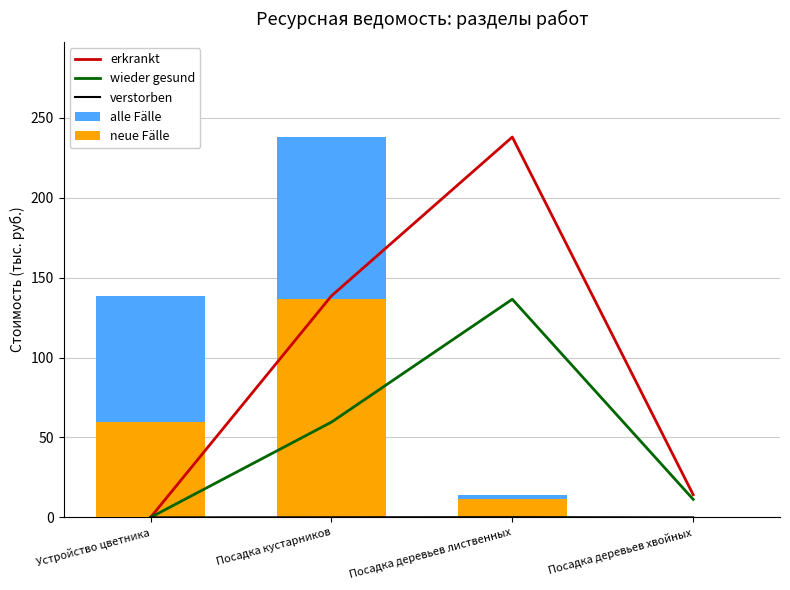

Reading left to right, extract all data points from this chart.

erkrankt: 0.0	138.6	238.0	14.2
wieder gesund: 0.0	59.6	136.5	11.3
verstorben: 0.0	0.1	0.1	0.0
alle Fälle: 138.6	238.0	14.2	0.0
neue Fälle: 59.6	136.5	11.3	0.0